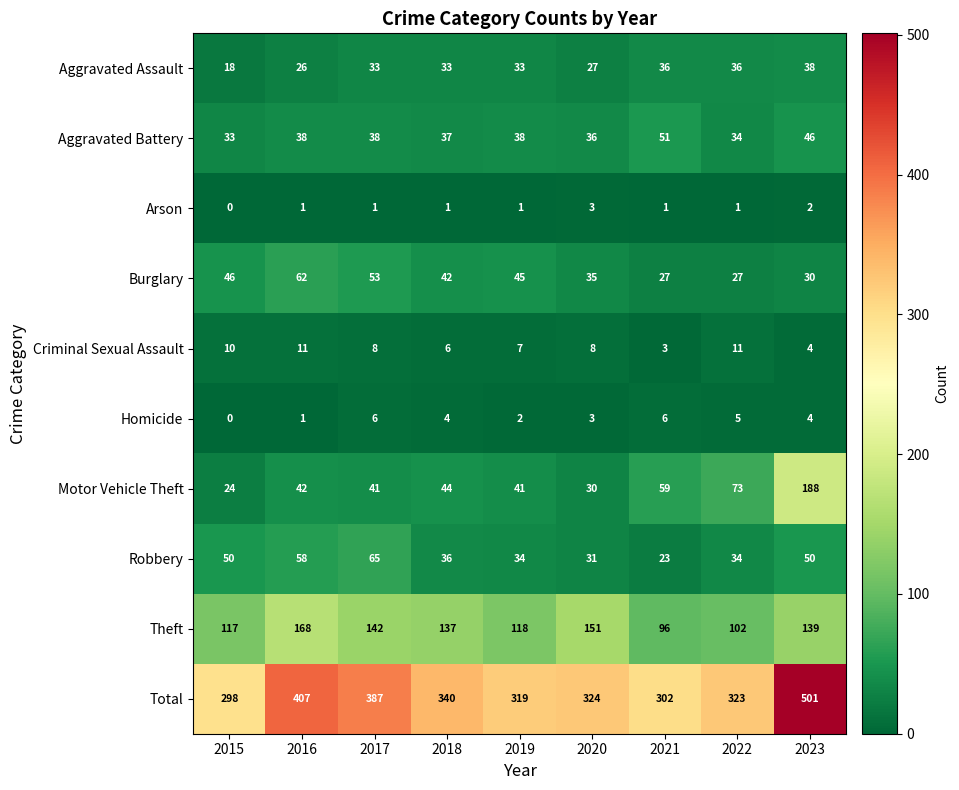

At which category is the sum across all series the highest?

2023